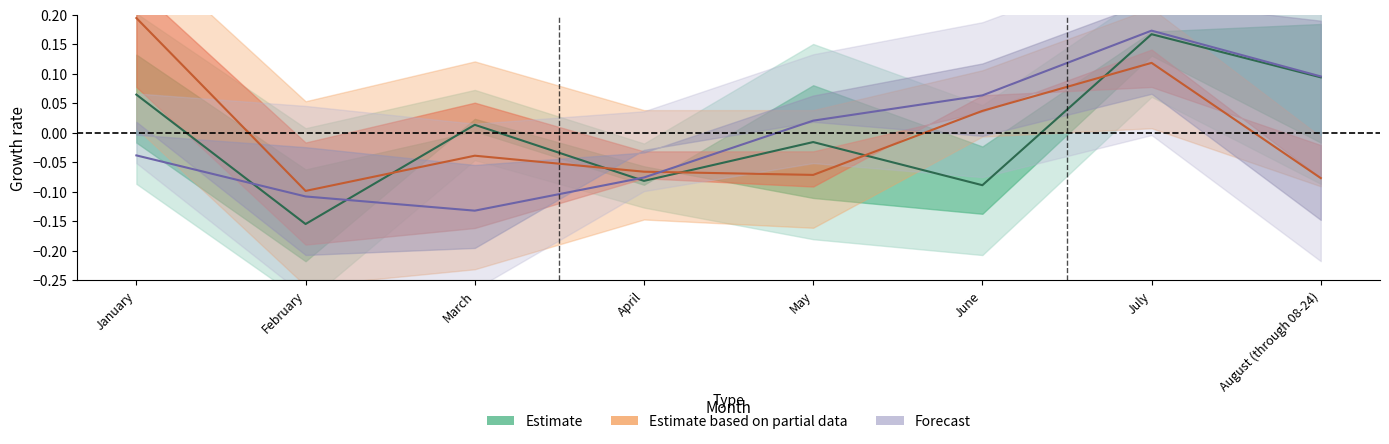

List the series in order of their peak value, lowest first.

Estimate, Forecast, Estimate based on partial data